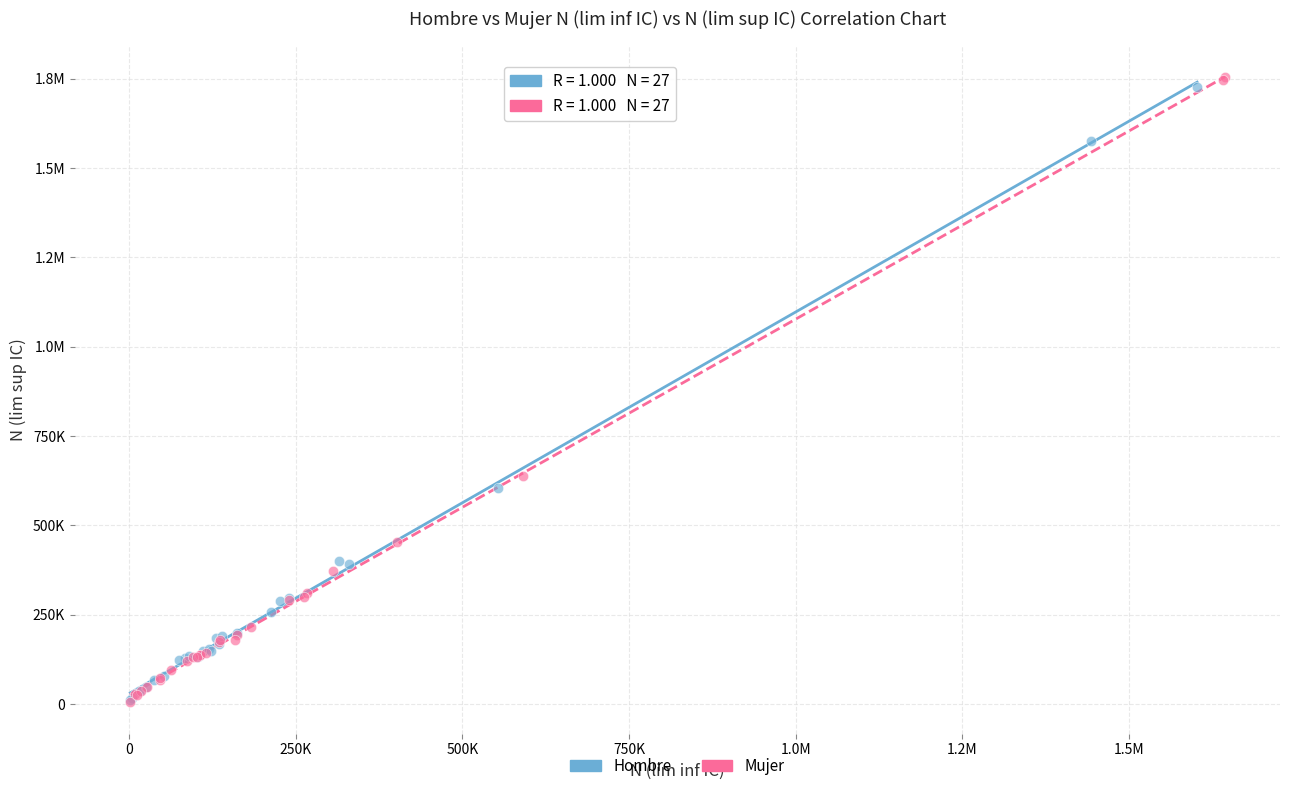

What are all the series names shown in the legend?

Hombre, Mujer